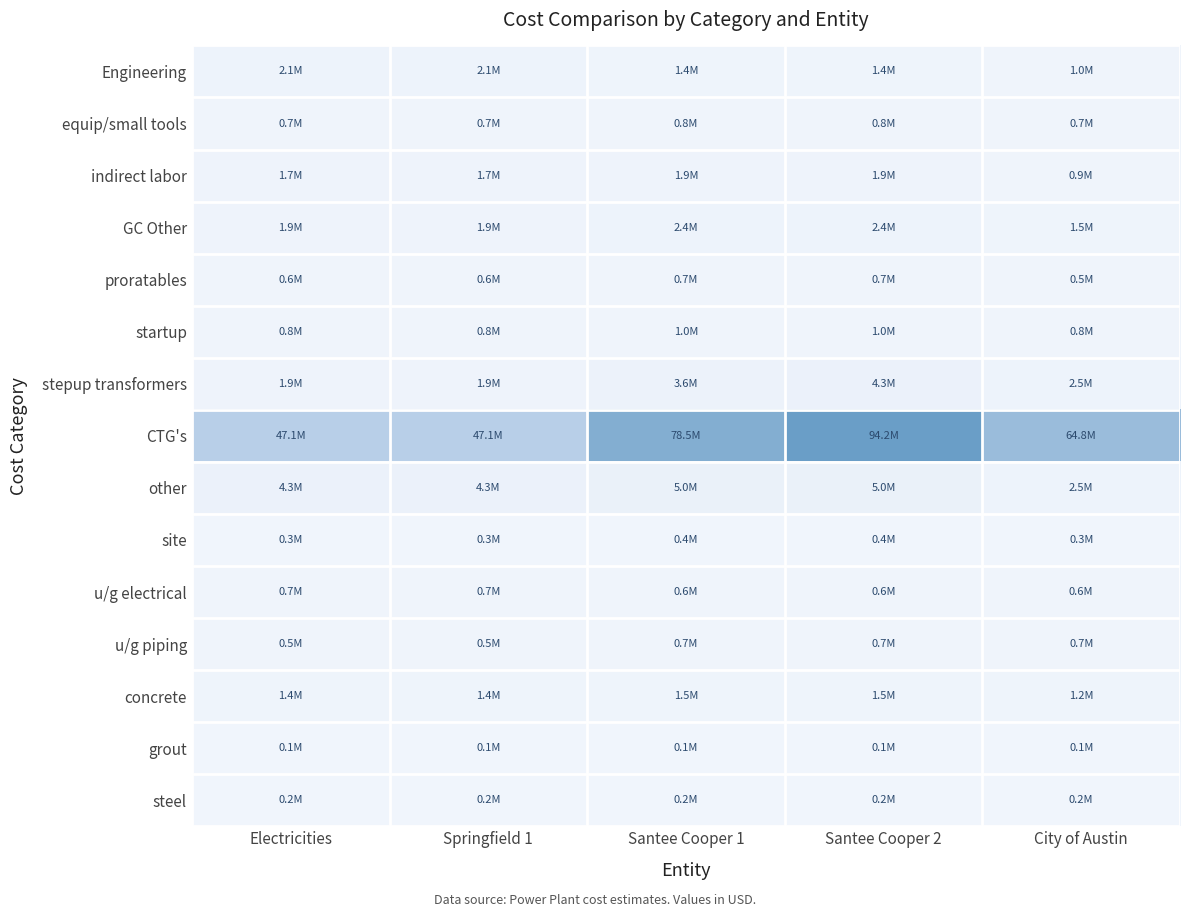

Which series has the largest total across all categories?

CTG's